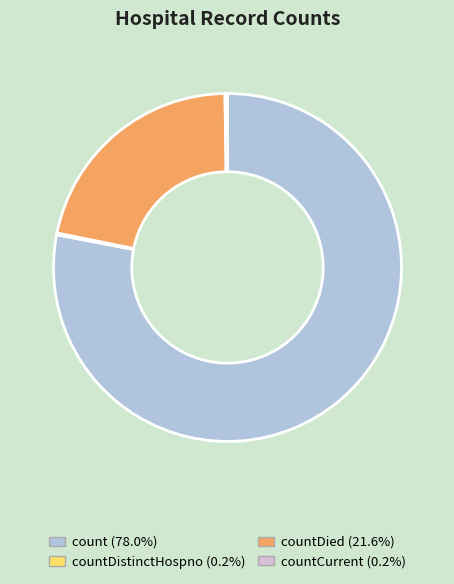

Is there a majority slice in this chart?

Yes